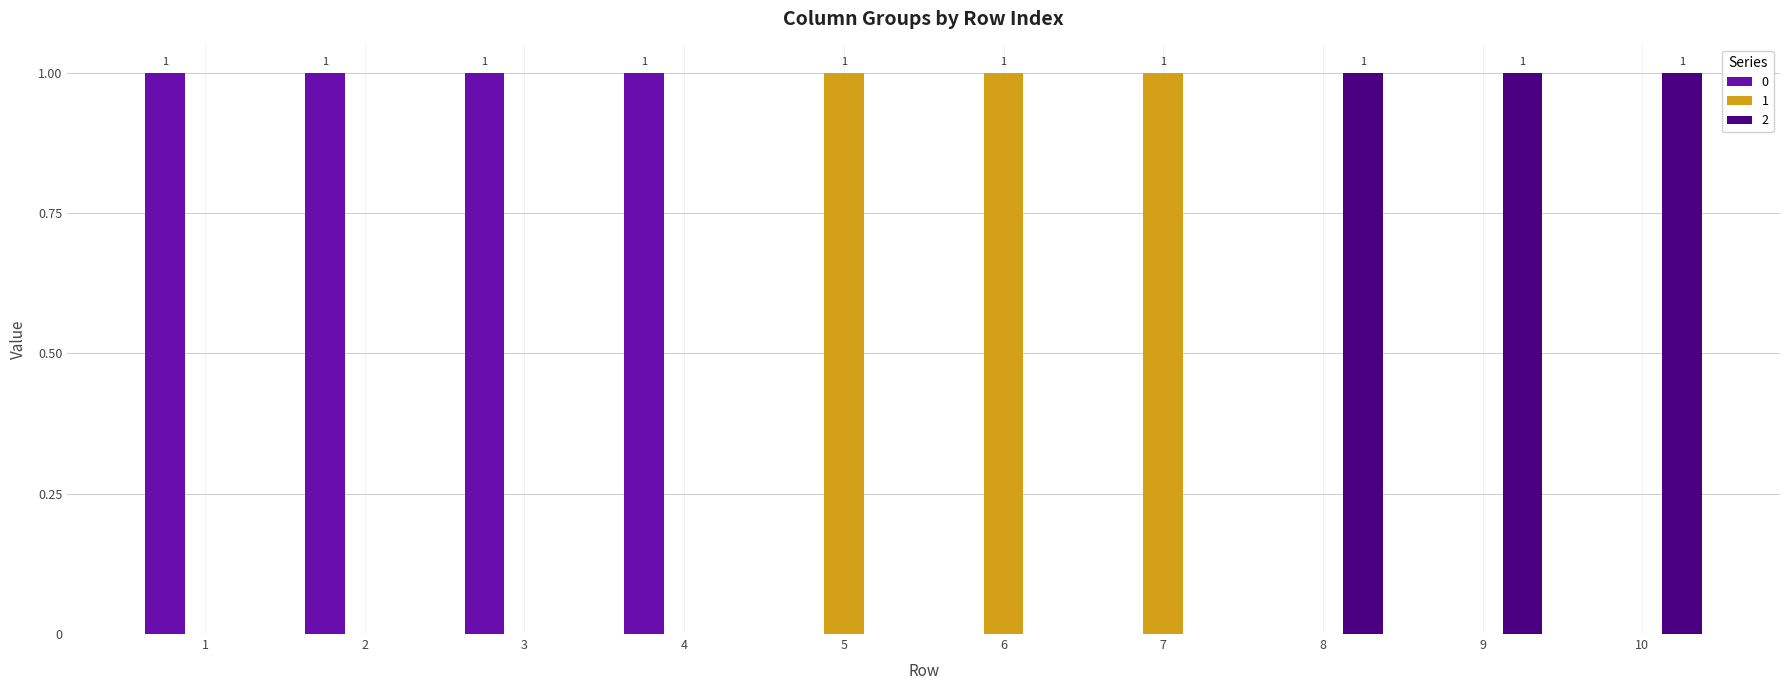

The 1 series shows 1 at 3. True or false?

False